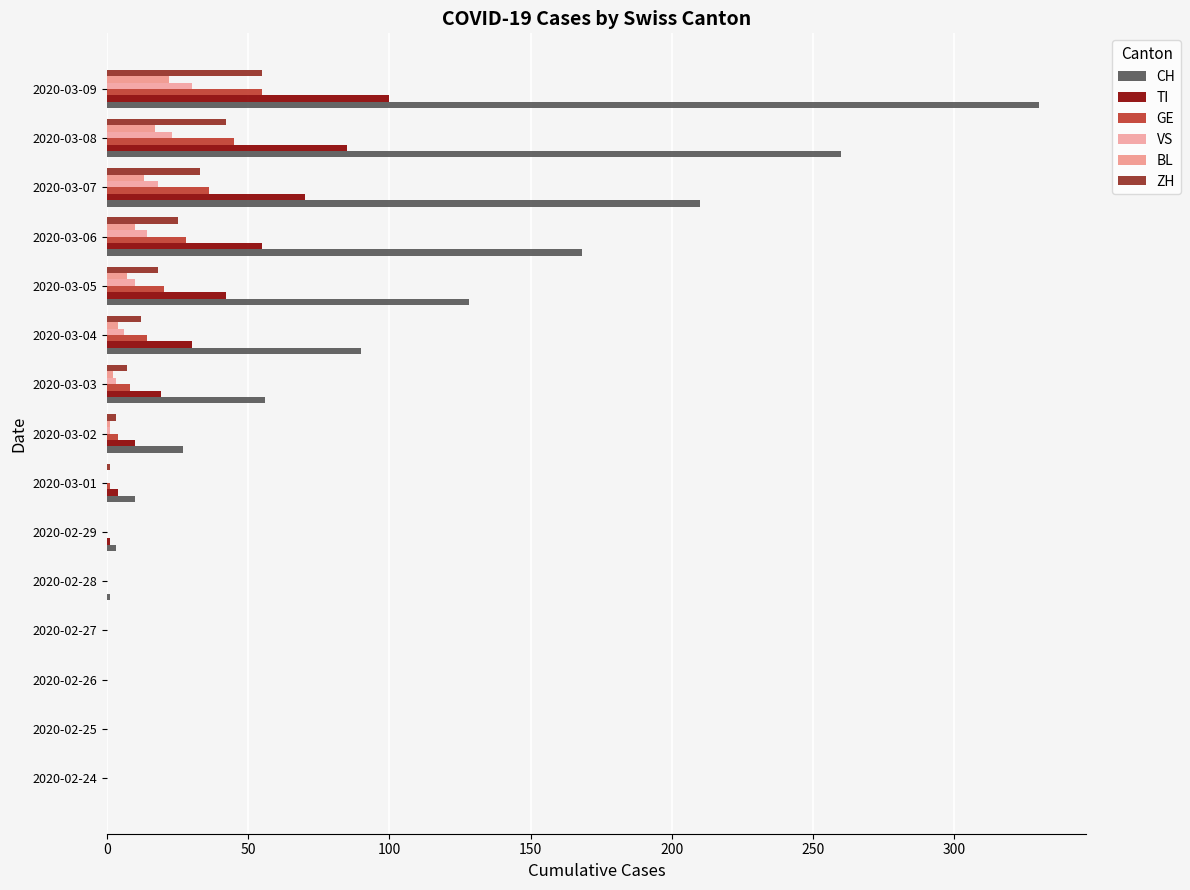

List the series in order of their peak value, lowest first.

BL, VS, GE, ZH, TI, CH